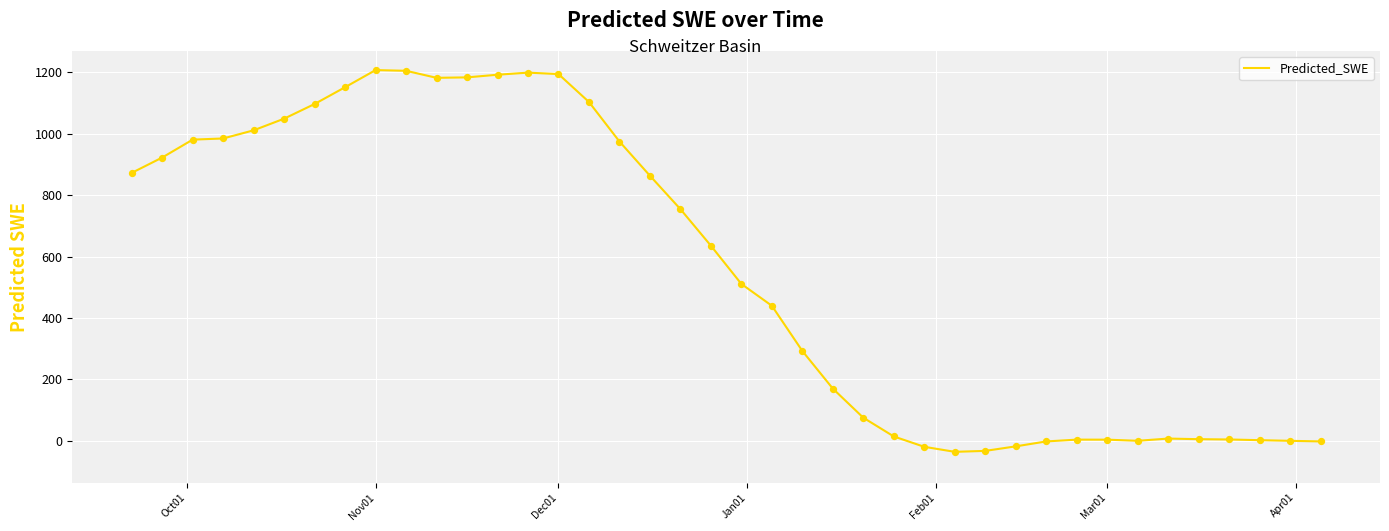

What is the minimum value shown in the chart?

-35.7